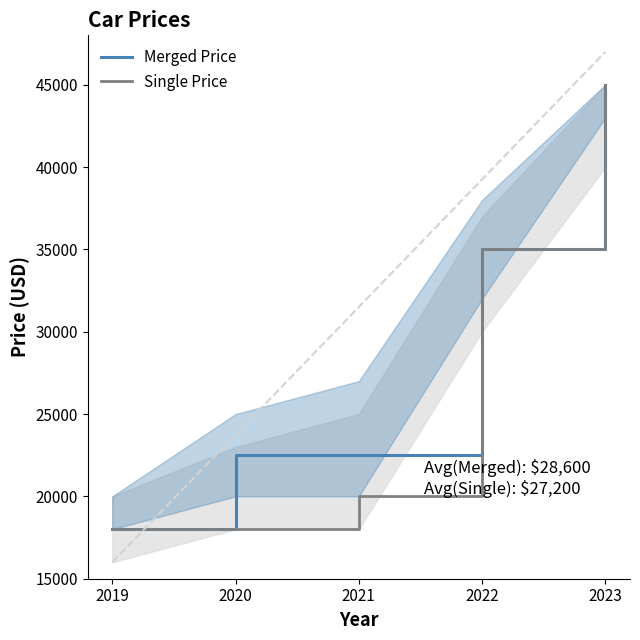

Between 2021 and 2022, which series saw the biggest shift?

Single Price